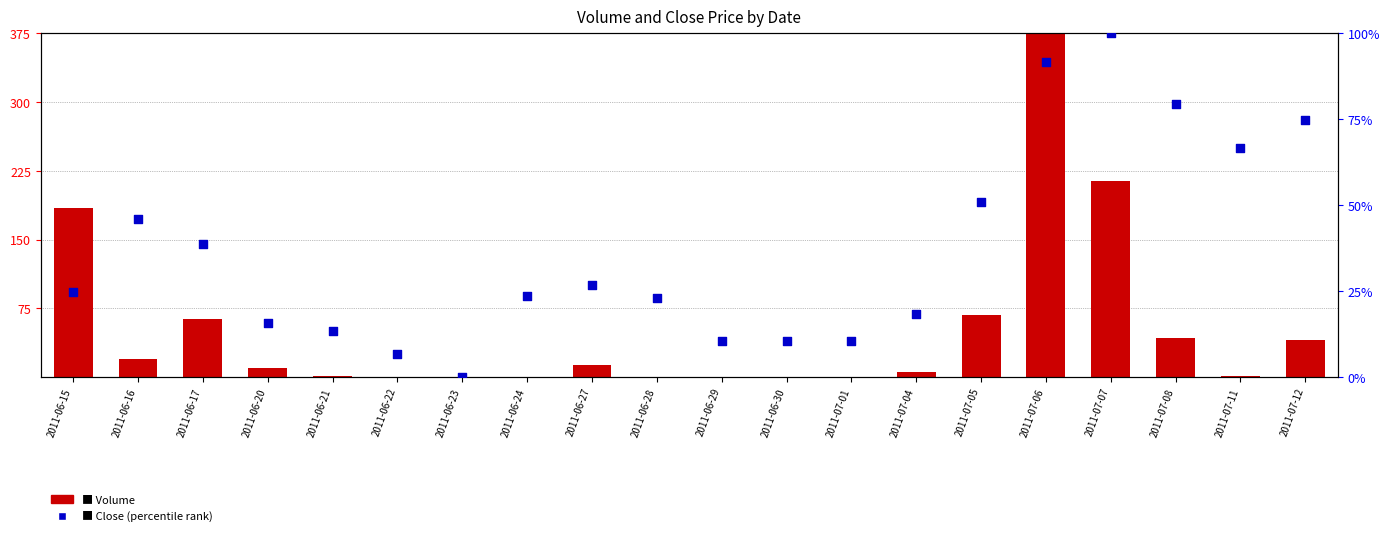

Which series reaches the maximum Y coordinate?

Volume